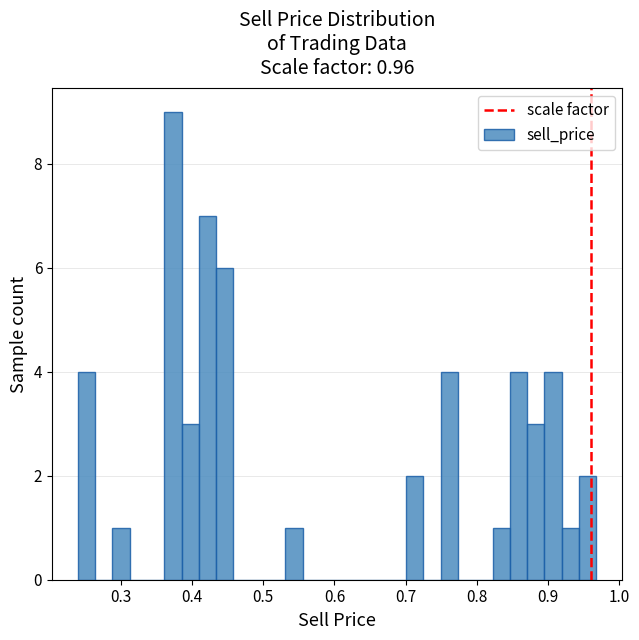

Around what value on the x-axis is the tallest bar? Give the approximate position of its centre, as read against the axis.

0.37